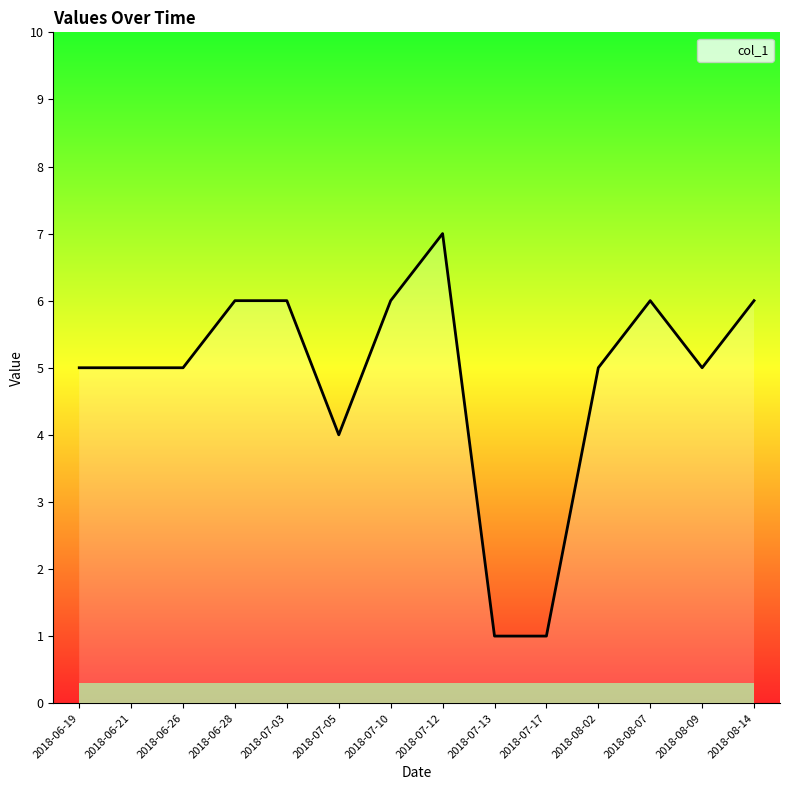

What position from the left is 2018-07-13?

9